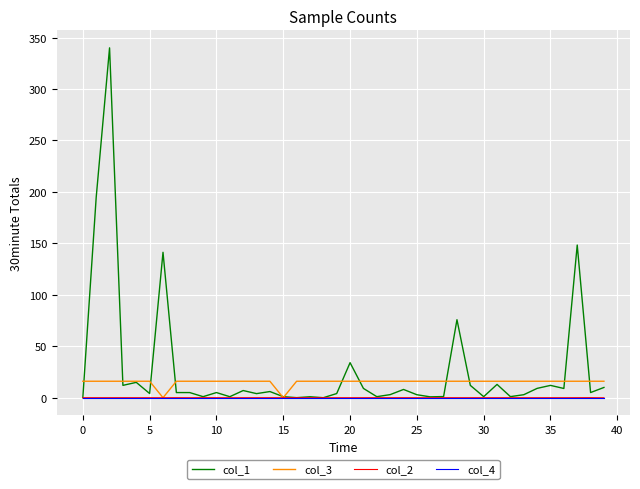

What is the maximum value for col_1?

340.0